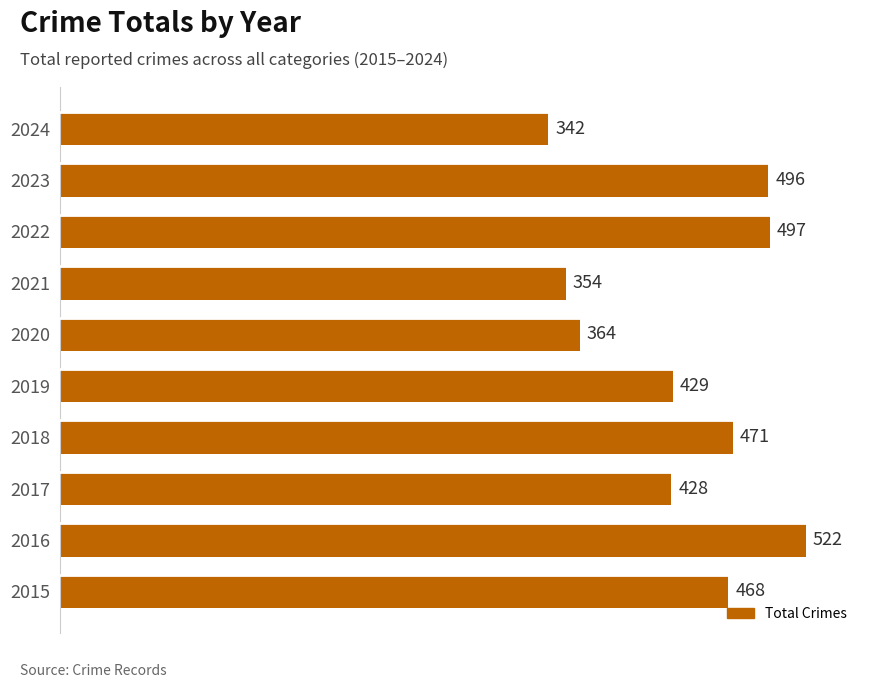

The value at 2021 is 598. True or false?

False